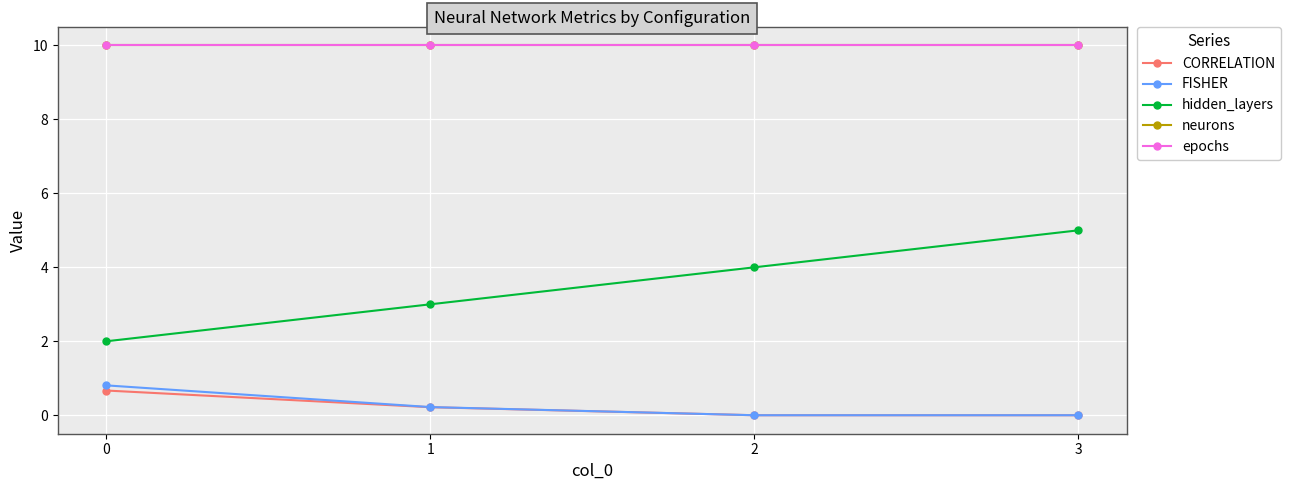

What is the total value across all series at 1?

23.4